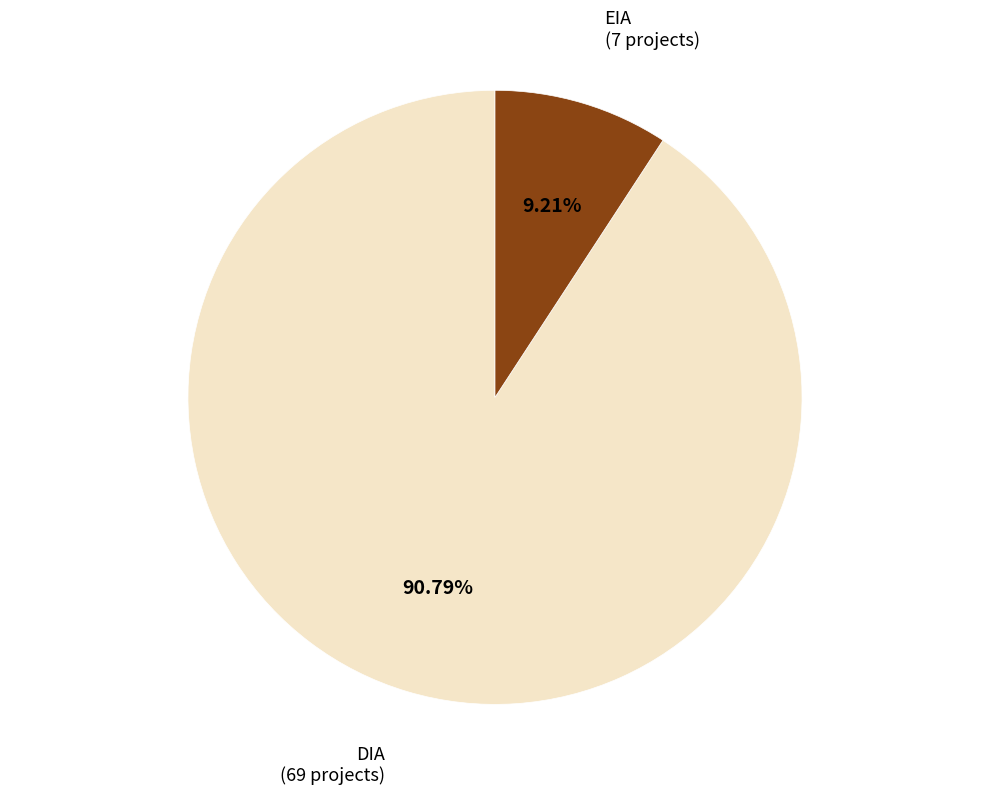

To the nearest percent, what portion does DIA represent?

91%